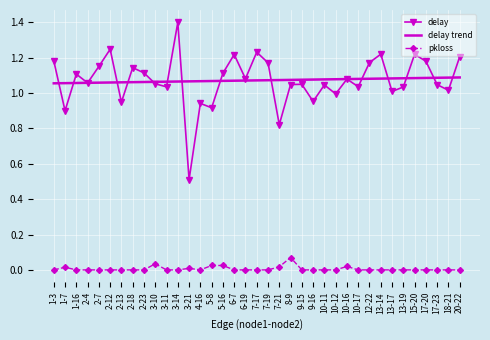

Rank the series at 17-20 from highest to lowest value.

delay, delay trend, pkloss